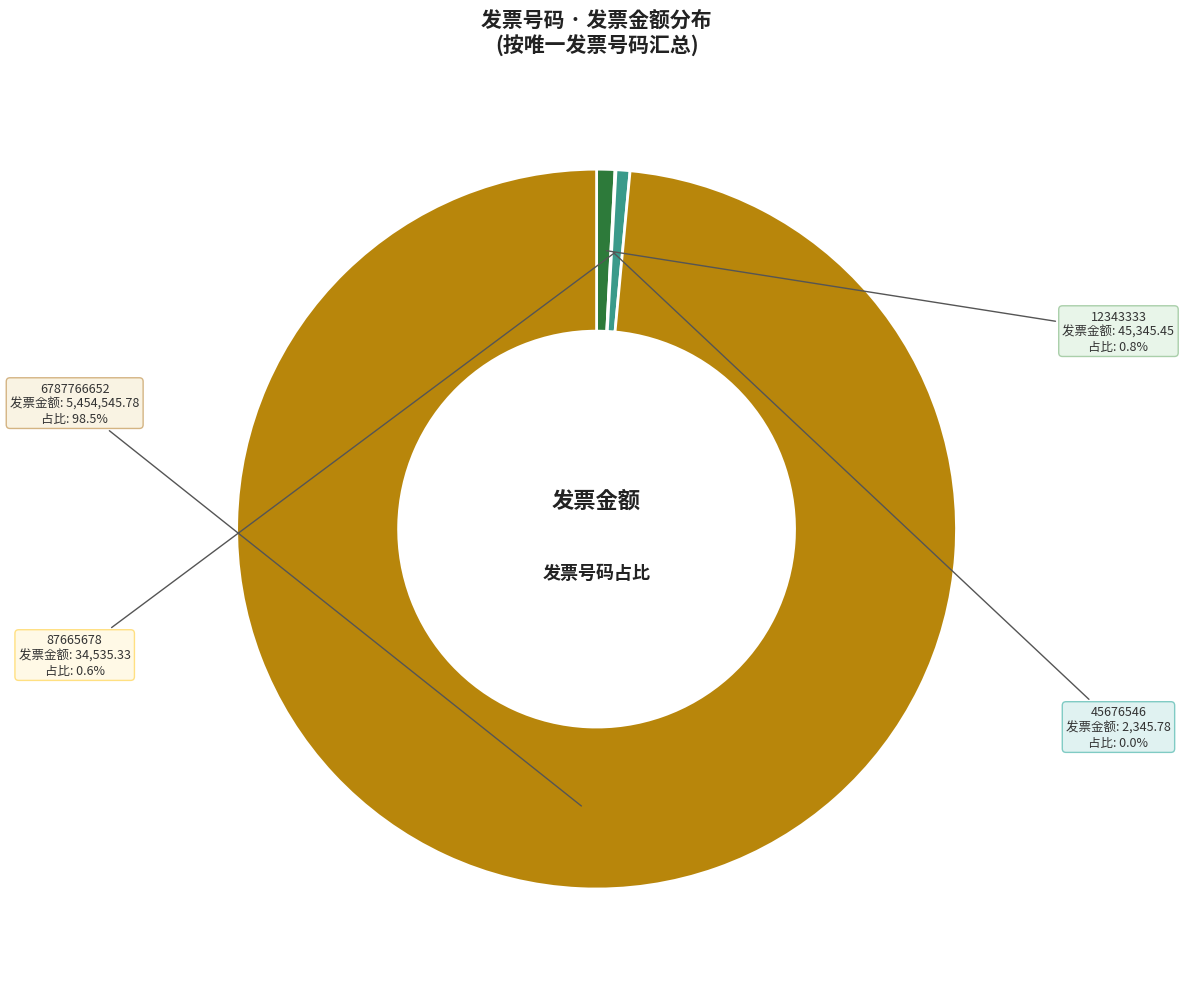

Which category has the biggest portion of the pie?

6787766652